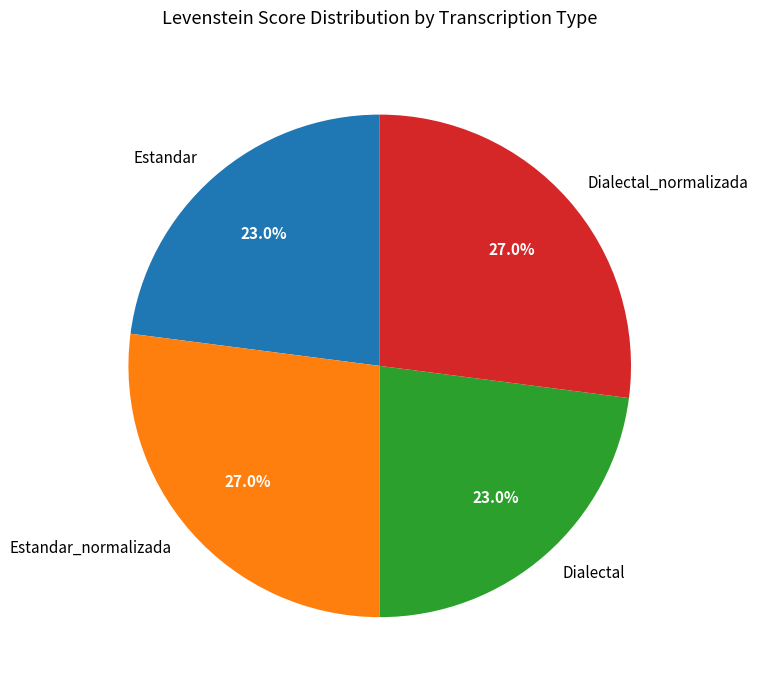

To the nearest percent, what is the average slice percentage?

25%